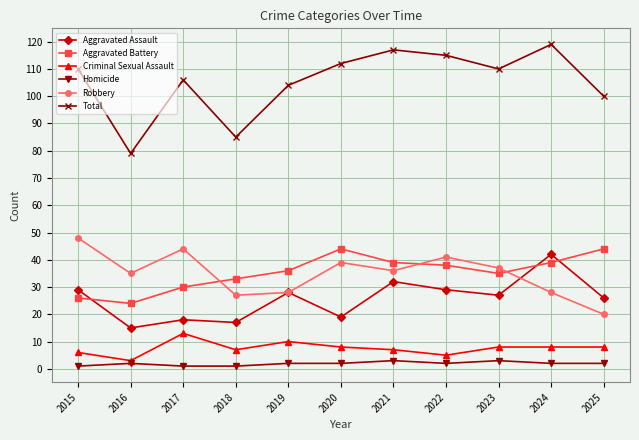

Count the number of data series in this chart.

6